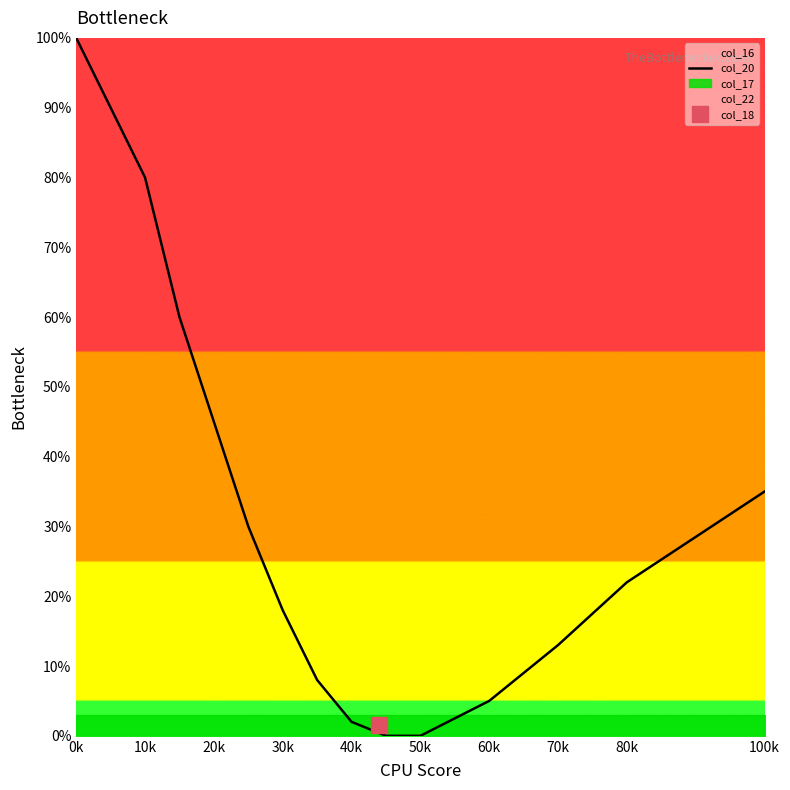

True or false: col_20 has a value of 25 at 30k.

False